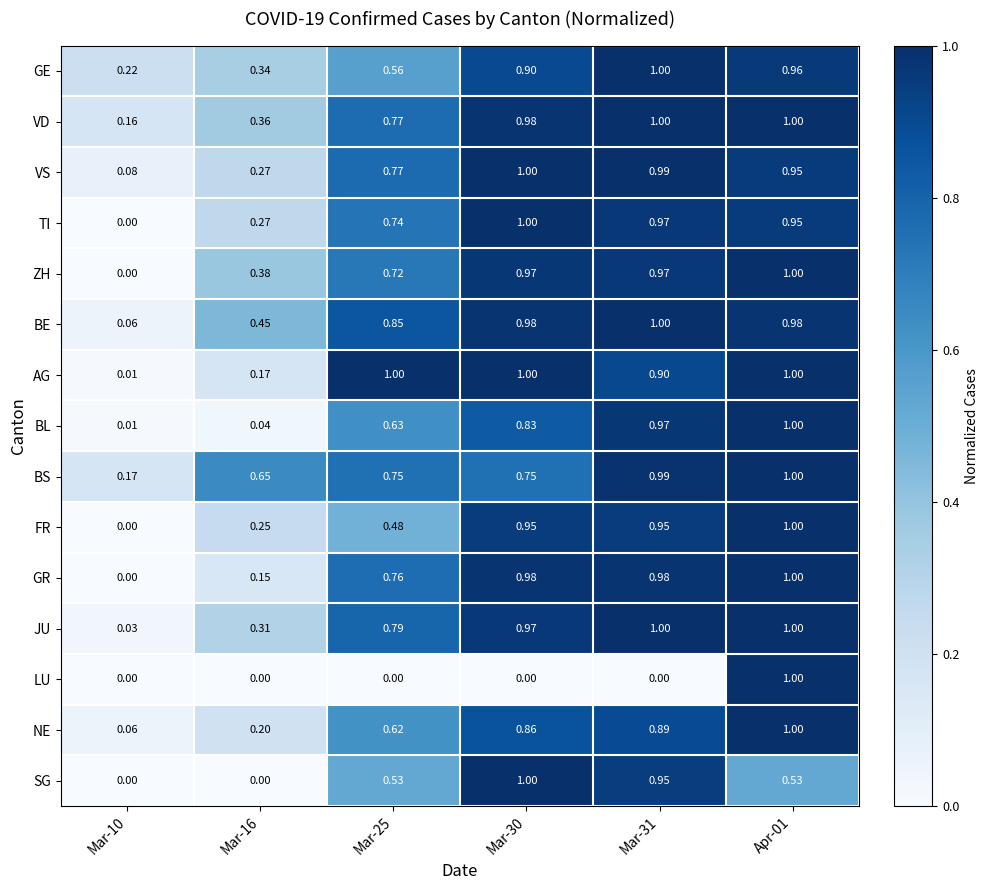

Which series has the largest total across all categories?

BE